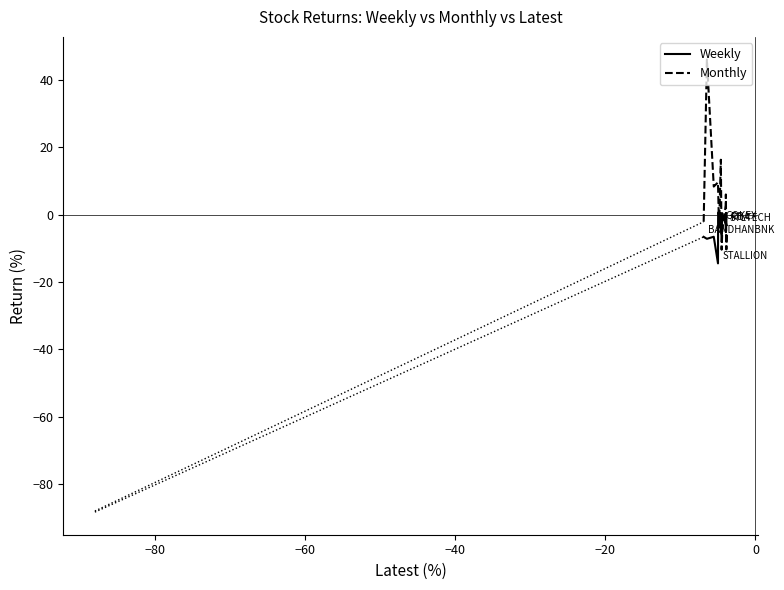

What is the minimum value shown in the chart?

-14.5